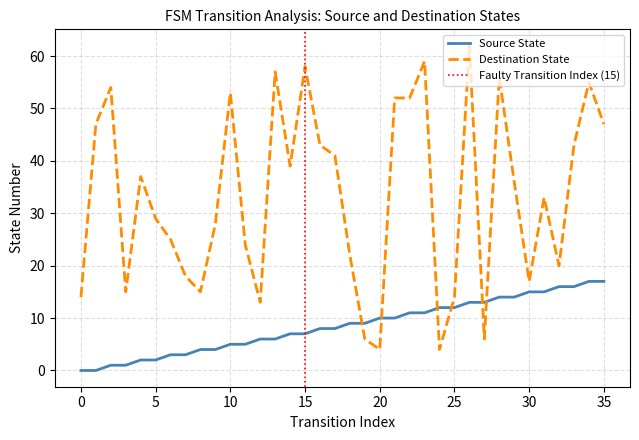

True or false: Destination State has a value of 47 at 35.

True